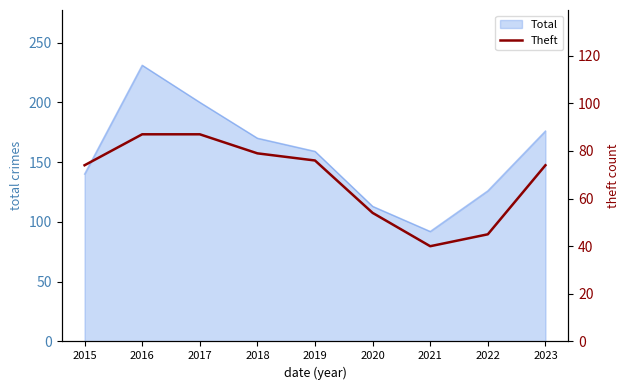

Reading left to right, list all the values displayed in this chart.

2015=74	2016=87	2017=87	2018=79	2019=76	2020=54	2021=40	2022=45	2023=74